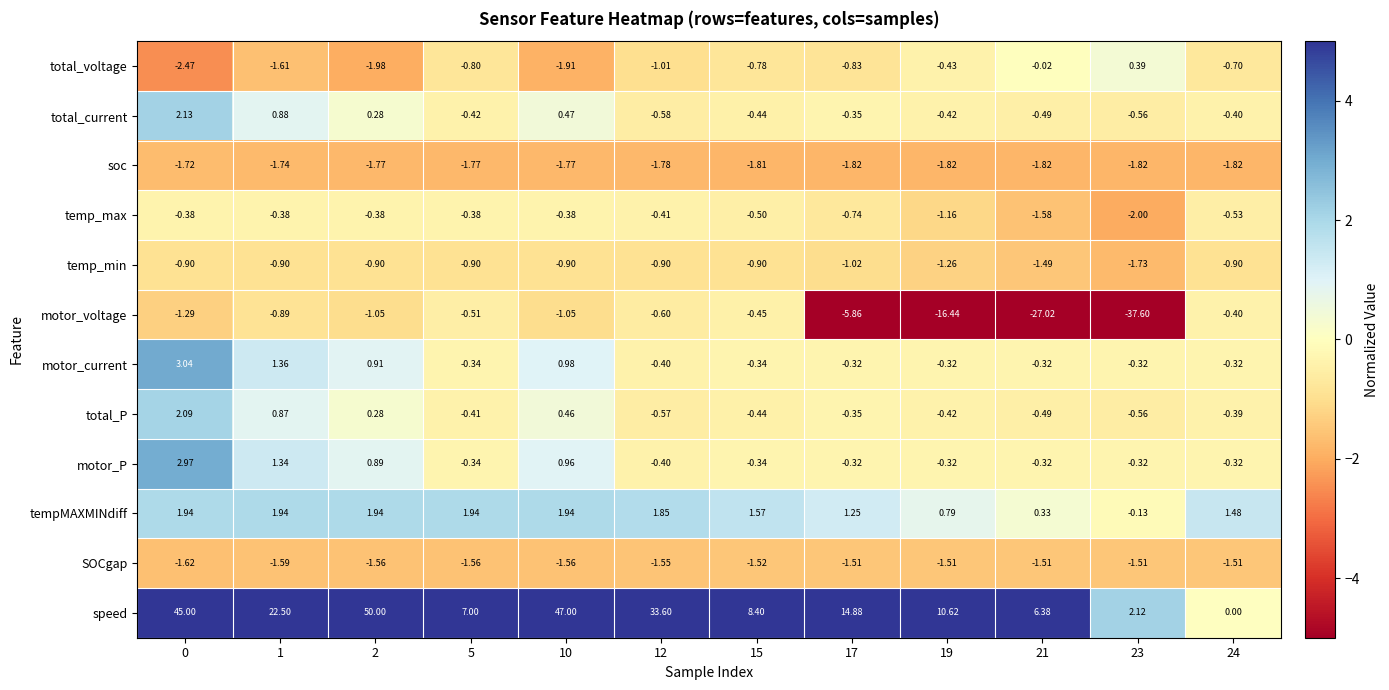

Is the value of motor_voltage at 15 greater than the value of soc at 19?

Yes